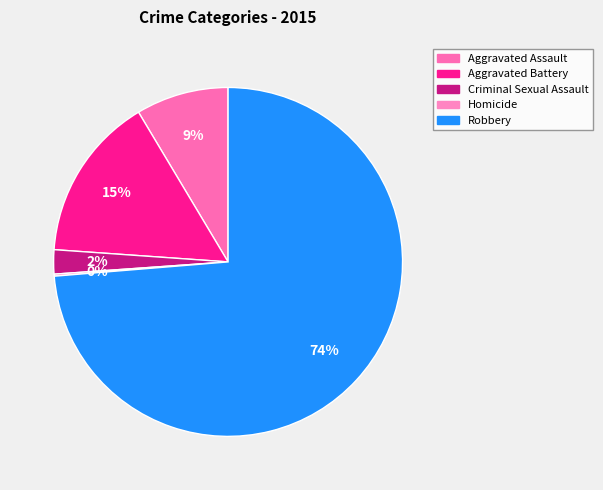

True or false: Homicide accounts for 0% of the total.

True